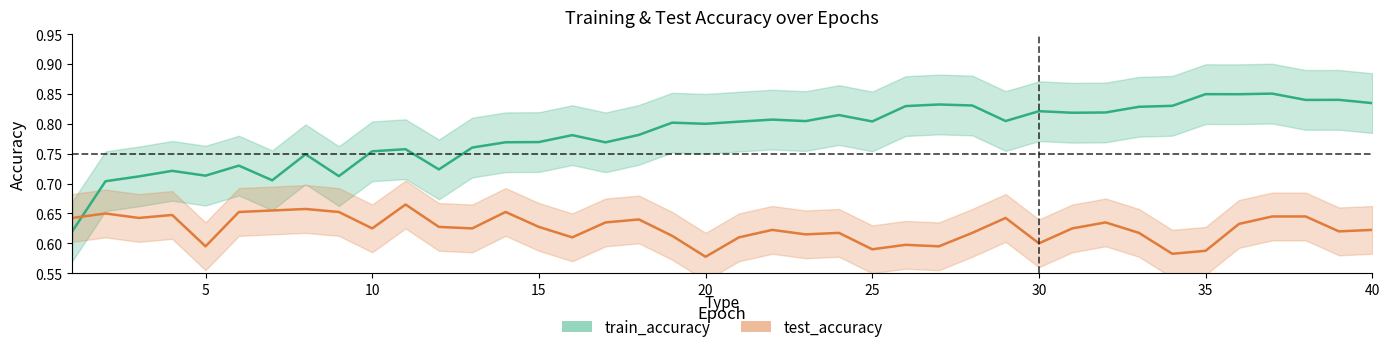

What is the sum of the test_accuracy values at 10 and 39?

1.3